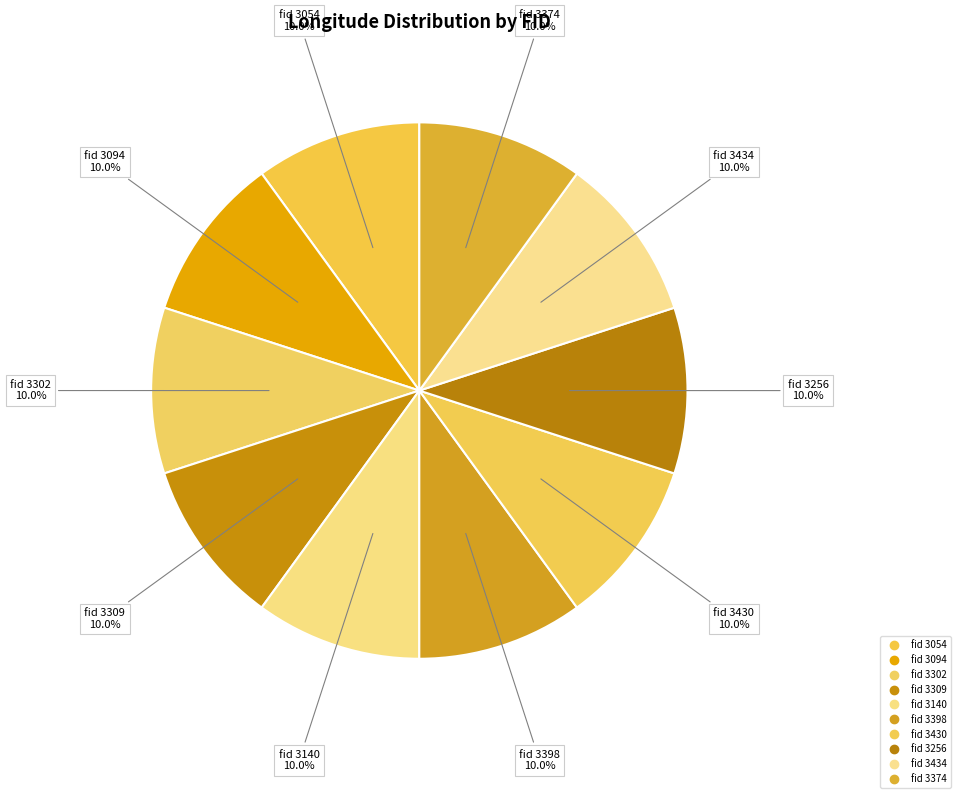

How many segments does this pie chart have?

10